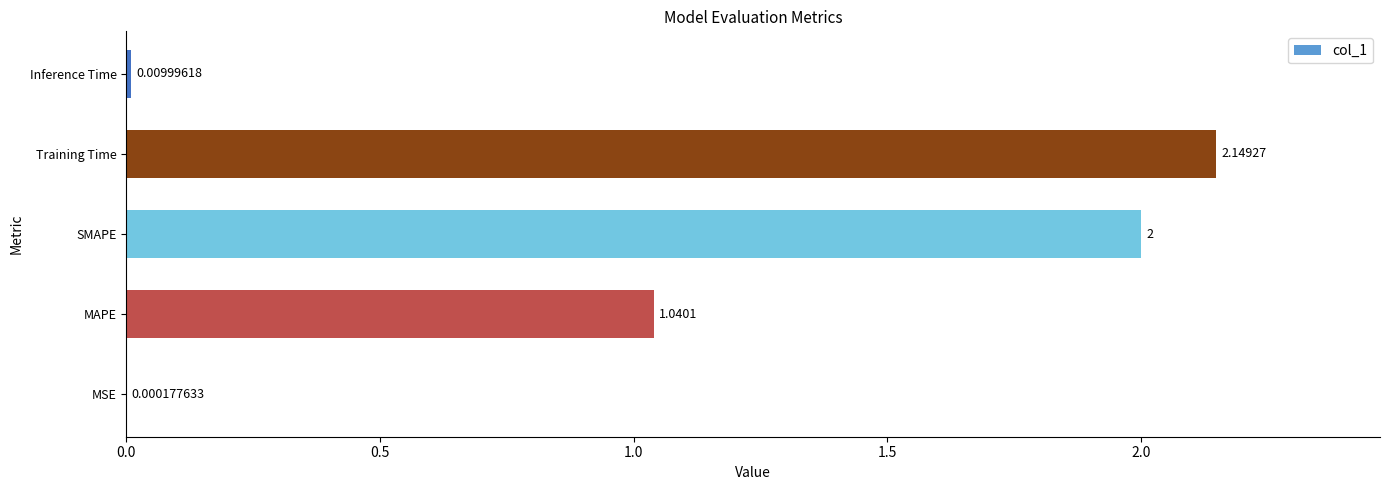

What is the change in value from SMAPE to Inference Time?

-2.0